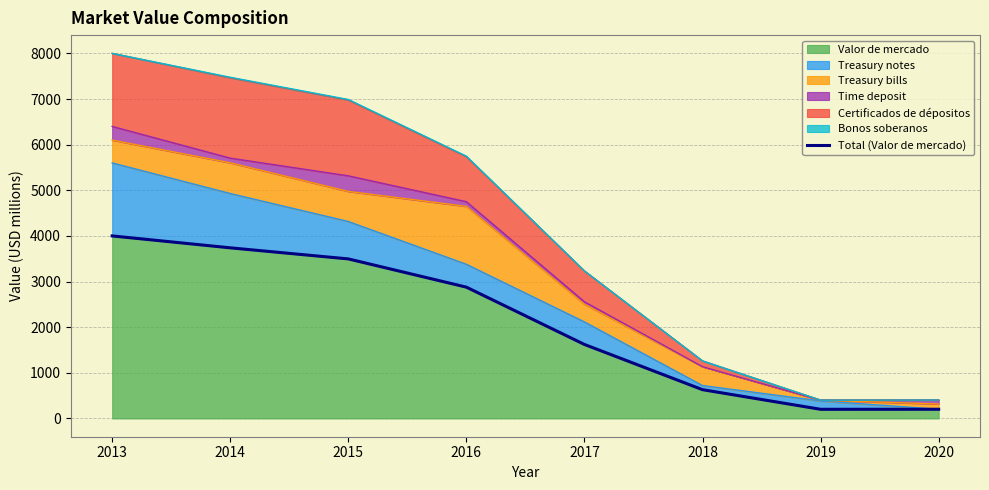

List the labels in order of value, smallest first.

2019, 2020, 2018, 2017, 2016, 2015, 2014, 2013